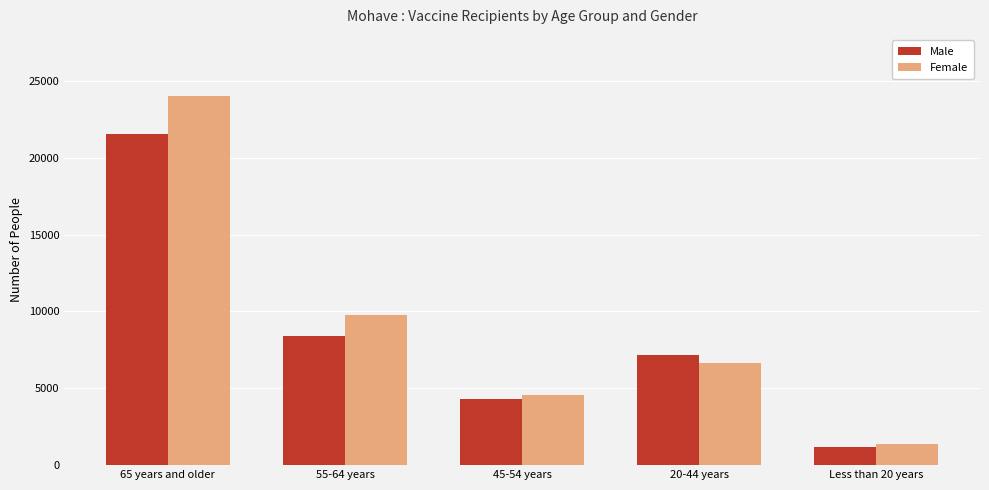

Which category has the lowest value in the Female series?

Less than 20 years